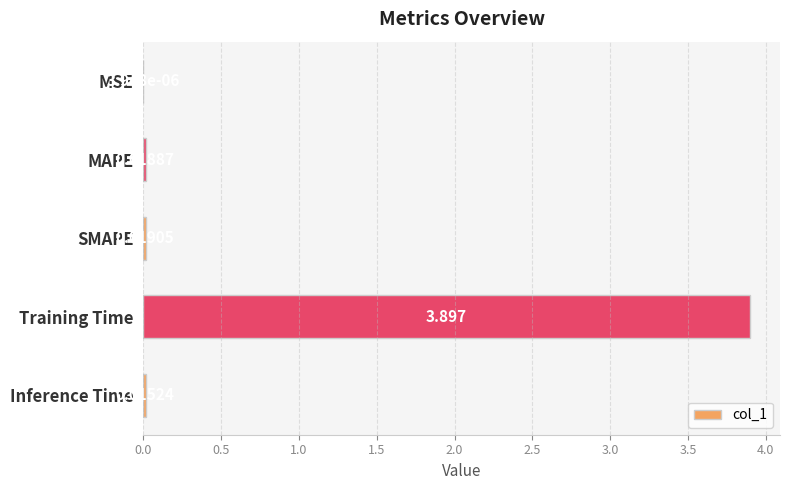

Which has a higher value, Inference Time or SMAPE?

SMAPE